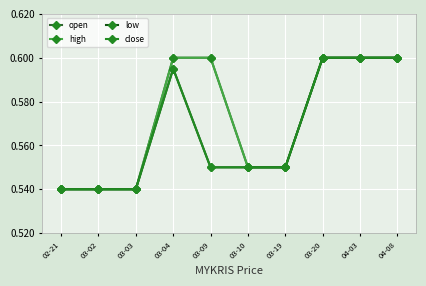

Which series has the widest spread of values?

open